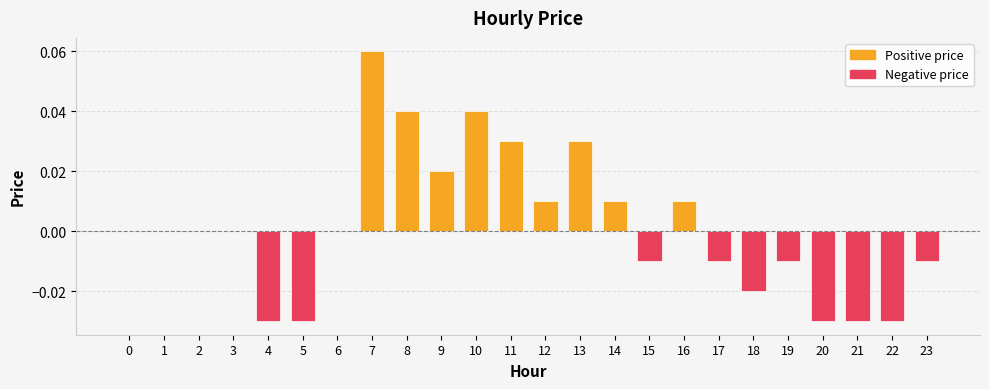

Count the number of categories in the chart.

24